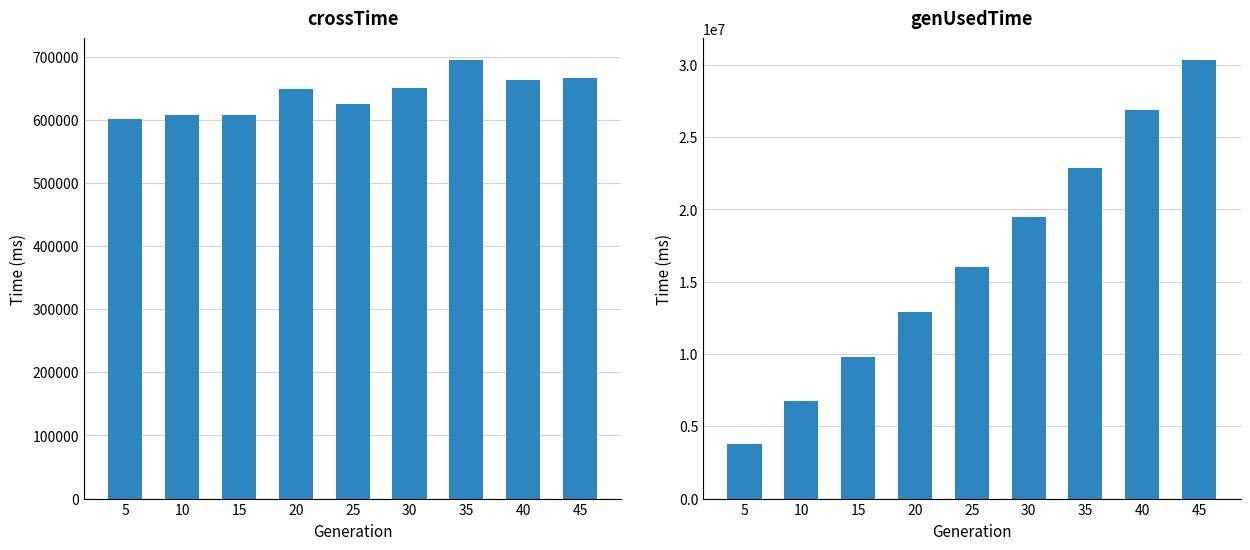

What value does the crossTime series have at 10, to the nearest 10?

607310